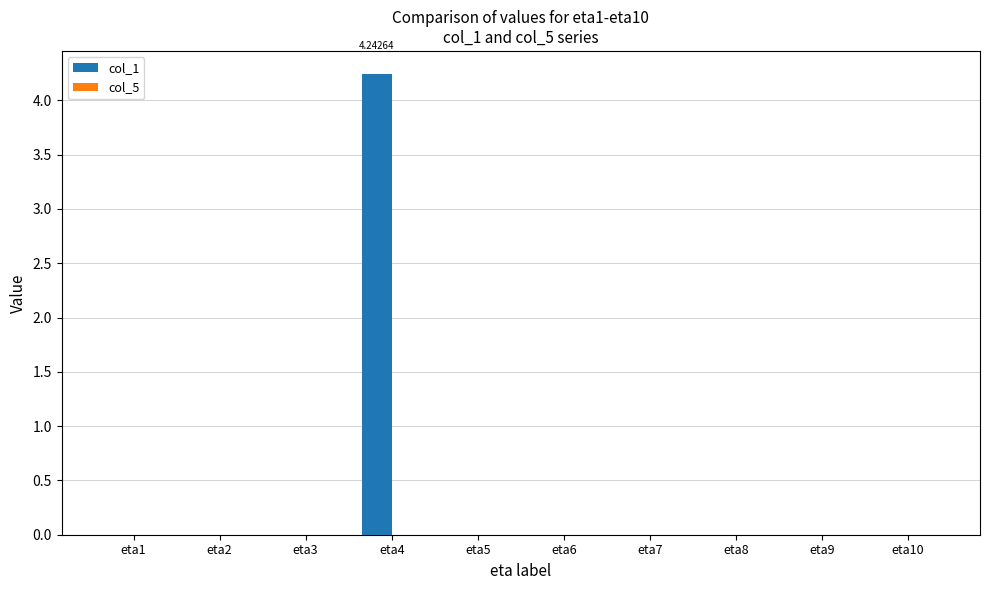

What is the sum of all values?

4.2